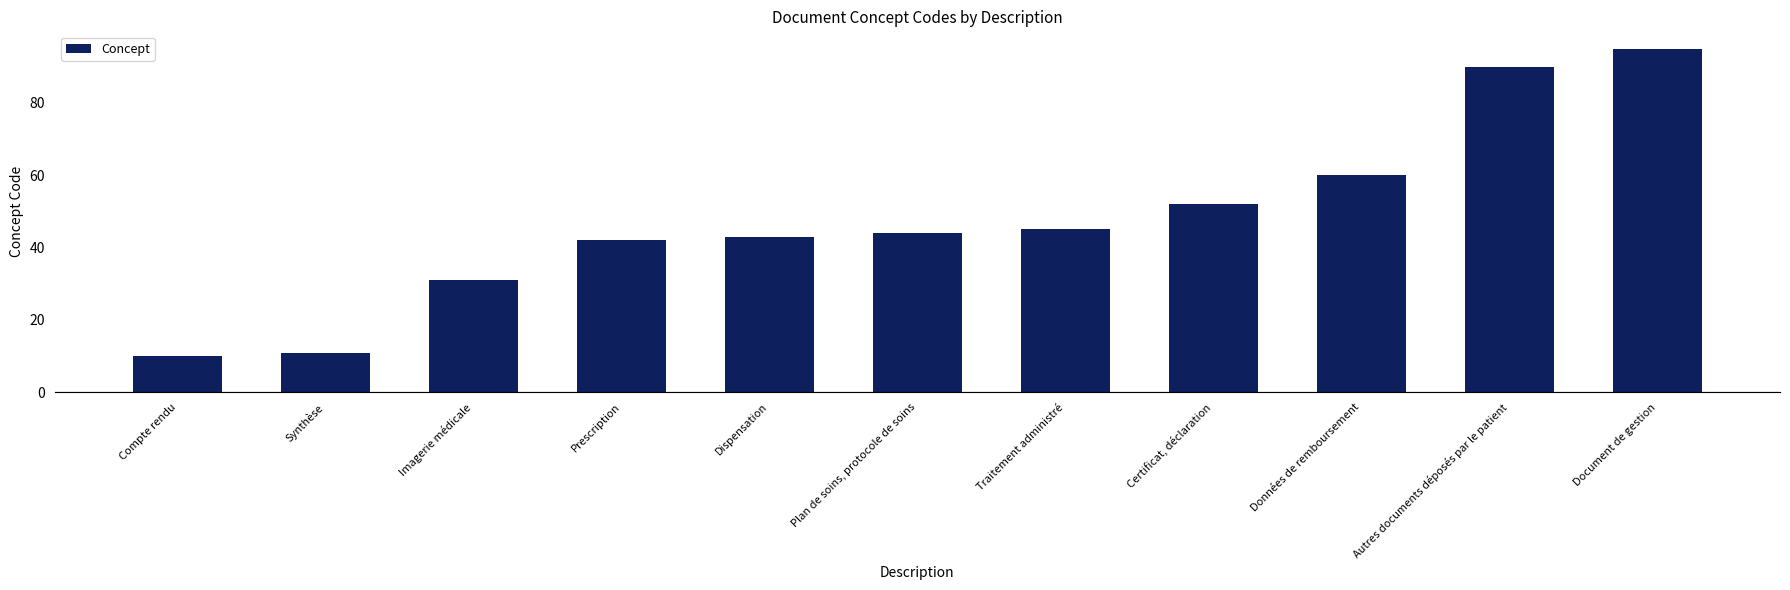

How many series are shown in this chart?

1